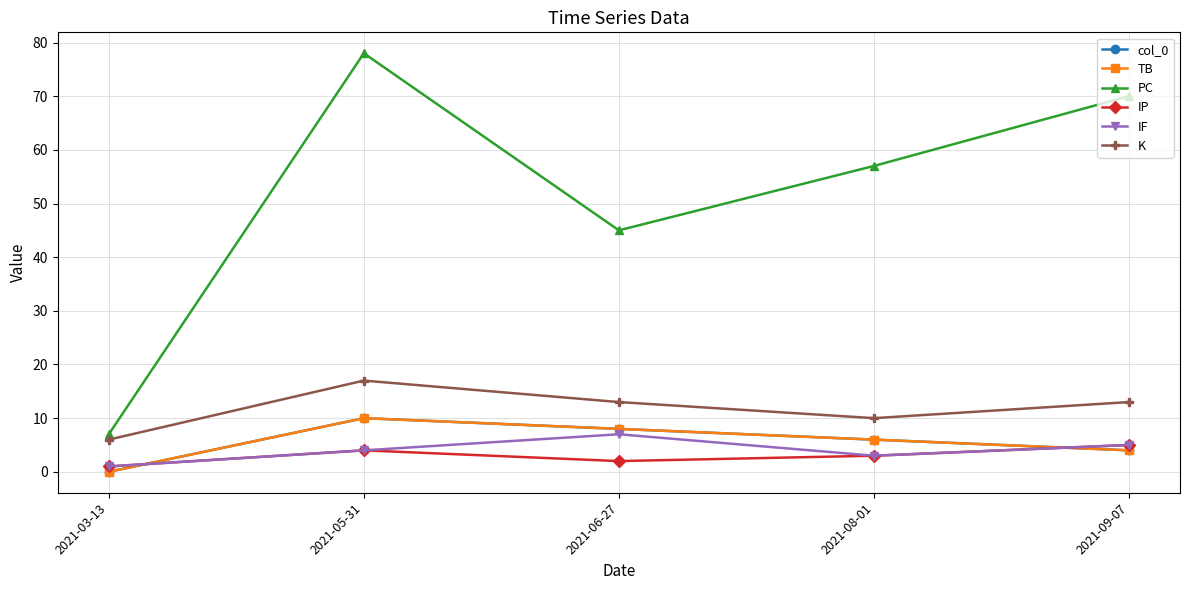

Read the IP value at 2021-08-01.

3